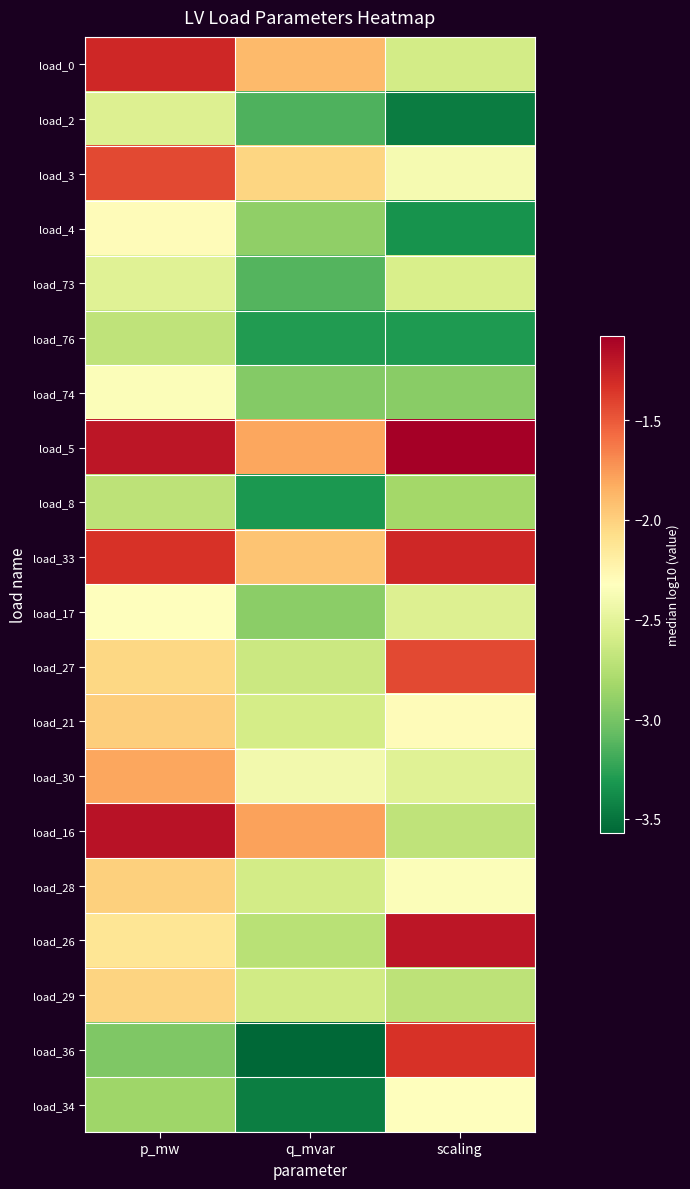

Reading left to right, extract all data points from this chart.

load_0: p_mw=-1.3	q_mvar=-1.9	scaling=-2.6
load_2: p_mw=-2.5	q_mvar=-3.1	scaling=-3.5
load_3: p_mw=-1.4	q_mvar=-2.0	scaling=-2.4
load_4: p_mw=-2.3	q_mvar=-2.9	scaling=-3.3
load_73: p_mw=-2.5	q_mvar=-3.1	scaling=-2.6
load_76: p_mw=-2.7	q_mvar=-3.3	scaling=-3.3
load_74: p_mw=-2.4	q_mvar=-3.0	scaling=-2.9
load_5: p_mw=-1.2	q_mvar=-1.8	scaling=-1.1
load_8: p_mw=-2.7	q_mvar=-3.3	scaling=-2.8
load_33: p_mw=-1.3	q_mvar=-1.9	scaling=-1.3
load_17: p_mw=-2.3	q_mvar=-2.9	scaling=-2.5
load_27: p_mw=-2.0	q_mvar=-2.6	scaling=-1.4
load_21: p_mw=-2.0	q_mvar=-2.6	scaling=-2.3
load_30: p_mw=-1.8	q_mvar=-2.4	scaling=-2.5
load_16: p_mw=-1.2	q_mvar=-1.8	scaling=-2.7
load_28: p_mw=-2.0	q_mvar=-2.6	scaling=-2.4
load_26: p_mw=-2.1	q_mvar=-2.7	scaling=-1.2
load_29: p_mw=-2.0	q_mvar=-2.6	scaling=-2.7
load_36: p_mw=-3.0	q_mvar=-3.6	scaling=-1.3
load_34: p_mw=-2.8	q_mvar=-3.4	scaling=-2.3